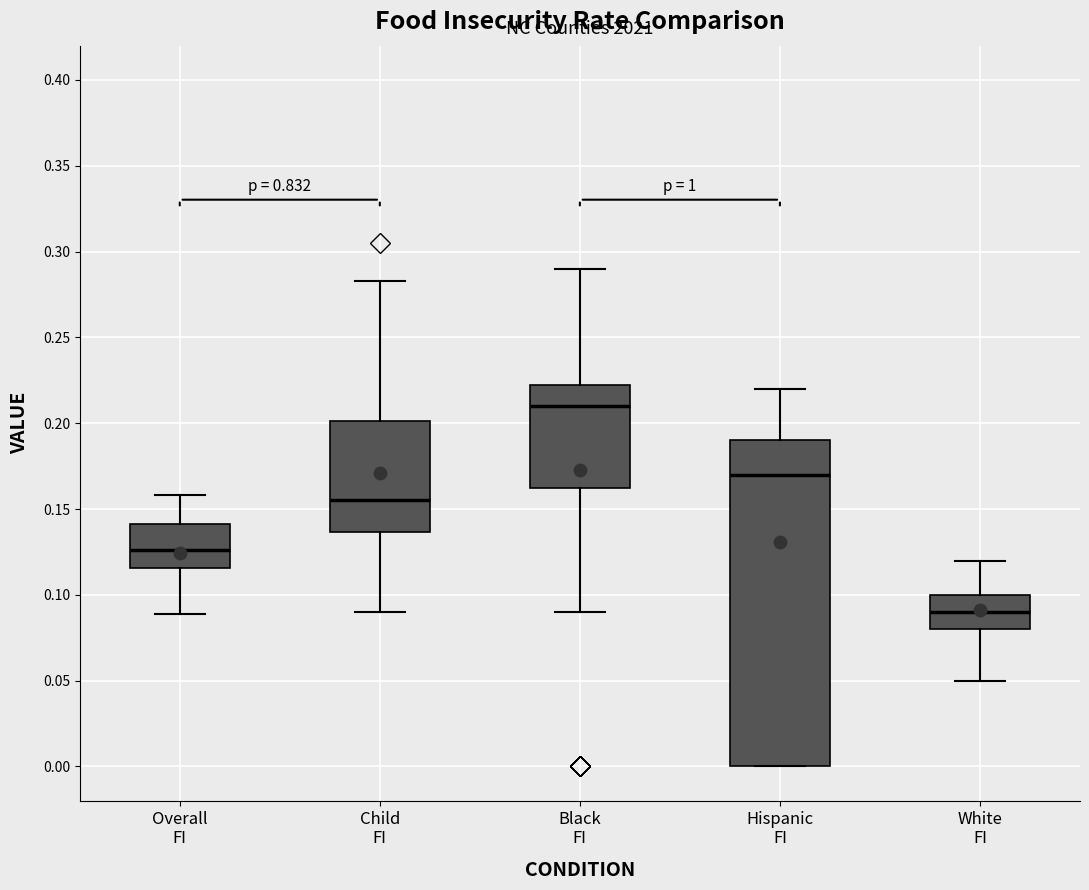

Reading left to right, read every box against the y-axis: the position of its median line, the range the box covers, and the ends of its whiskers. The values are not printed on the chart, so give them approximately, as read against the axis.

Overall FI: median 0.125, box 0.115 to 0.140, whiskers 0.090 to 0.160
Child FI: median 0.155, box 0.135 to 0.200, whiskers 0.090 to 0.285
Black FI: median 0.210, box 0.165 to 0.225, whiskers 0.090 to 0.290
Hispanic FI: median 0.170, box 0.000 to 0.190, whiskers 0.000 to 0.220
White FI: median 0.090, box 0.080 to 0.100, whiskers 0.050 to 0.120